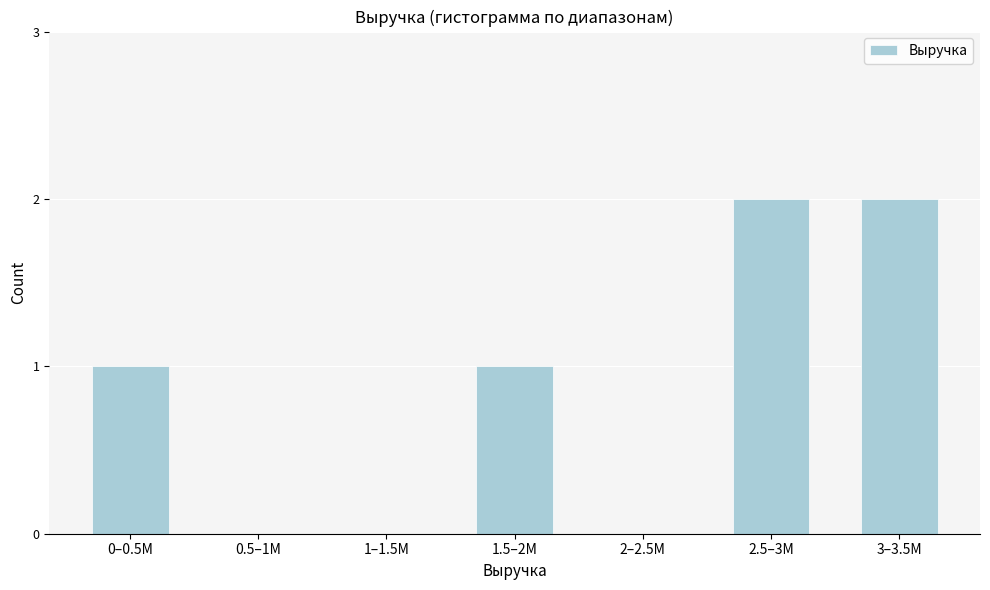

Reading right to left, extract all data points from this chart.

3–3.5M=2	2.5–3M=2	2–2.5M=0	1.5–2M=1	1–1.5M=0	0.5–1M=0	0–0.5M=1